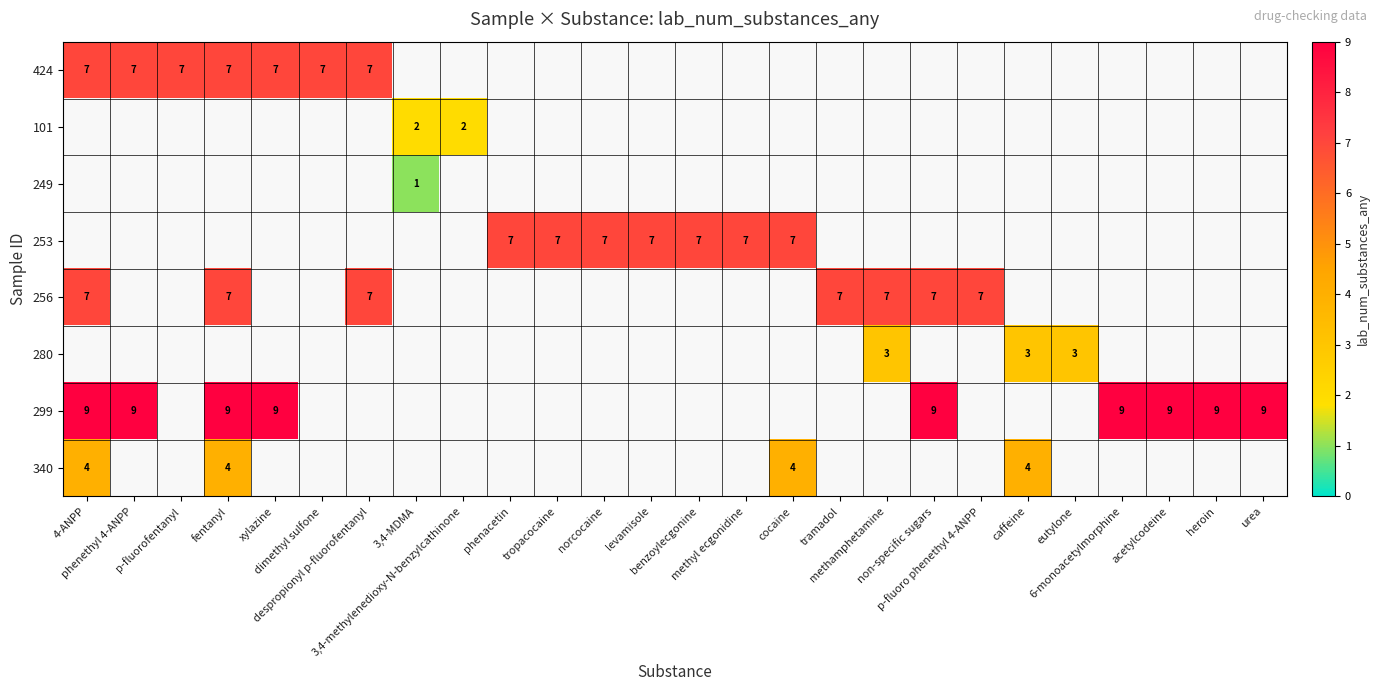

Is the value of row_1 at tropacocaine greater than the value of row_2 at 6-monoacetylmorphine?

No